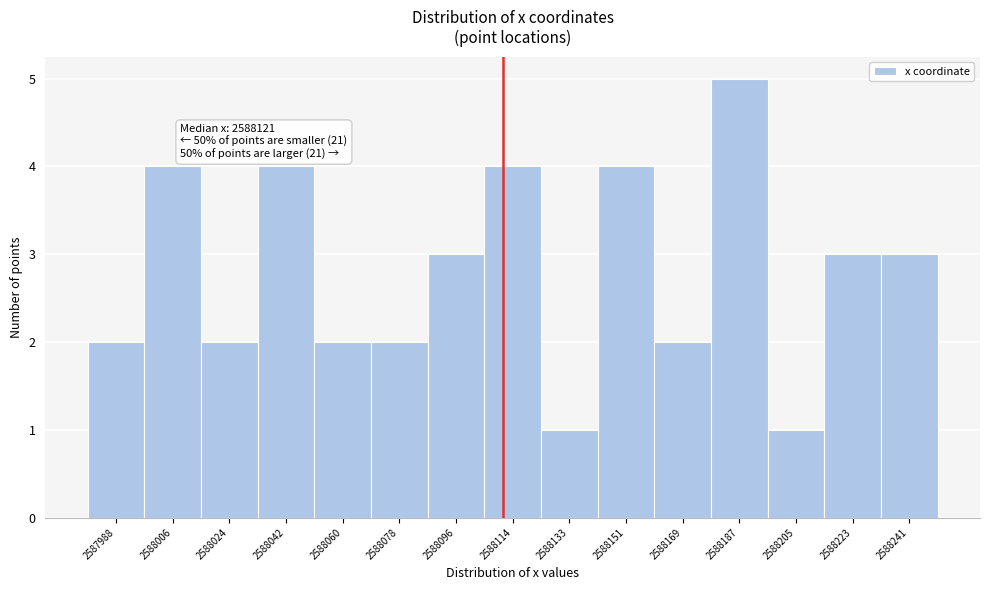

Reading left to right, extract all data points from this chart.

2	4	2	4	2	2	3	4	1	4	2	5	1	3	3